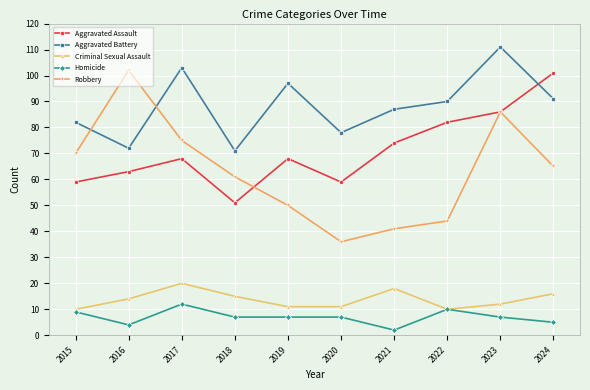

What is the total value across all series at 2017?

278